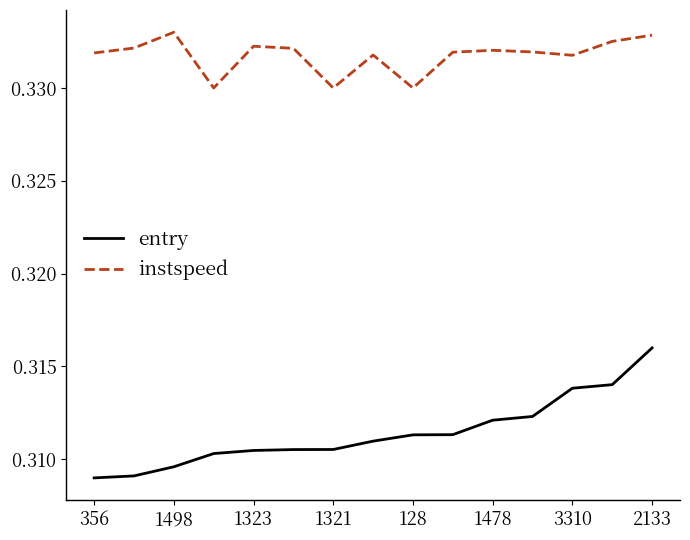

Which series has the largest total across all categories?

instspeed